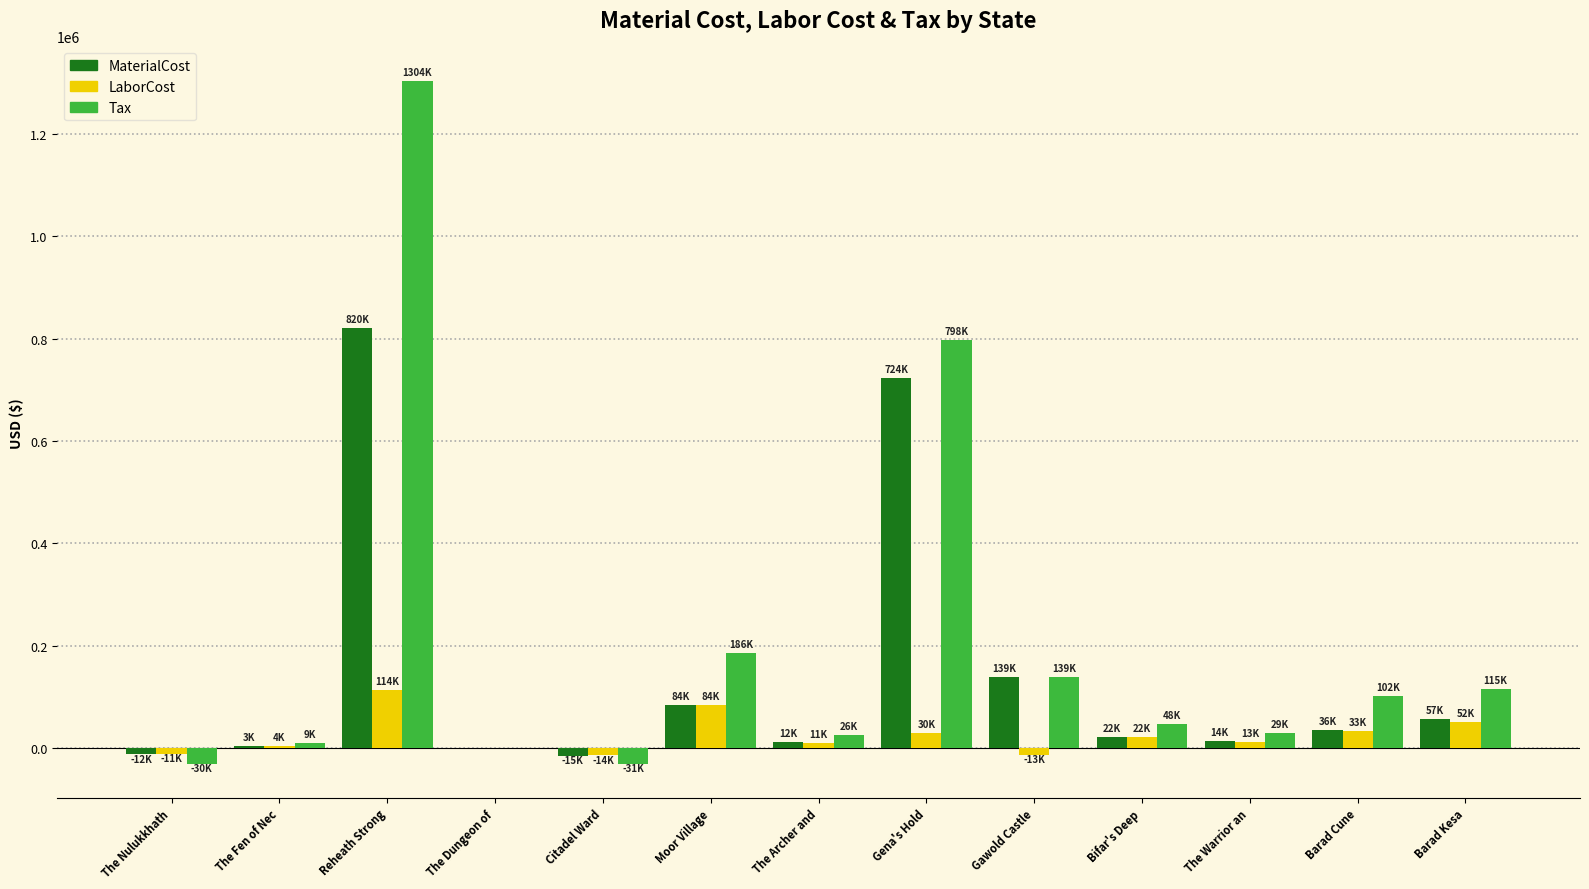

The Tax series shows 139489.4 at Gawold Castle. True or false?

True